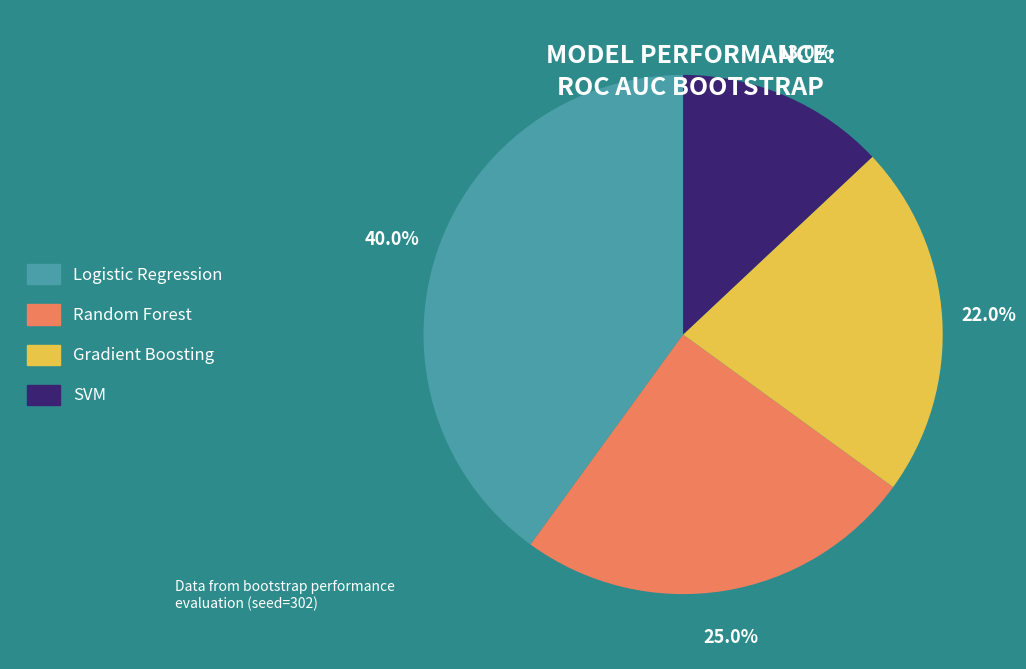

Is there a majority slice in this chart?

No